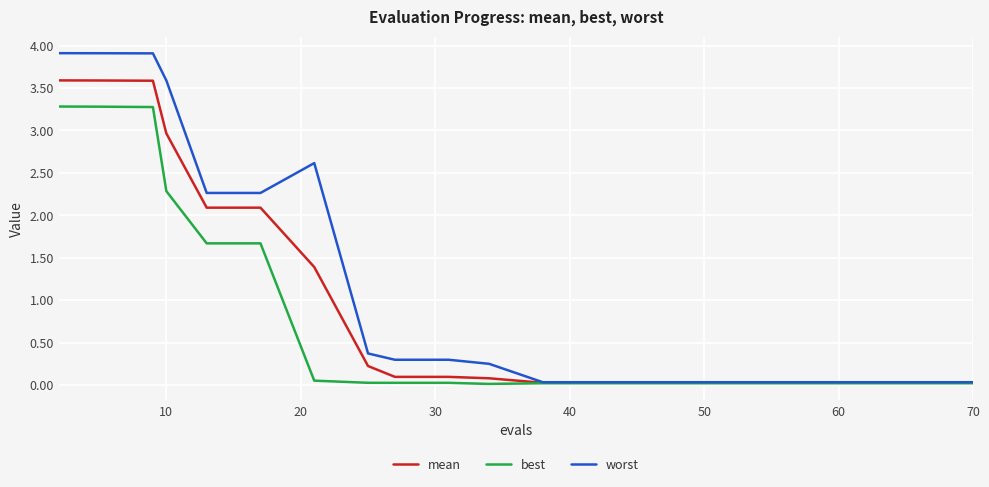

Which series has the widest spread of values?

worst